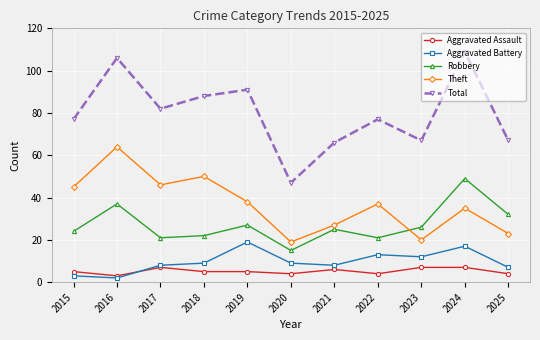

What is the average value of the Theft series?

37